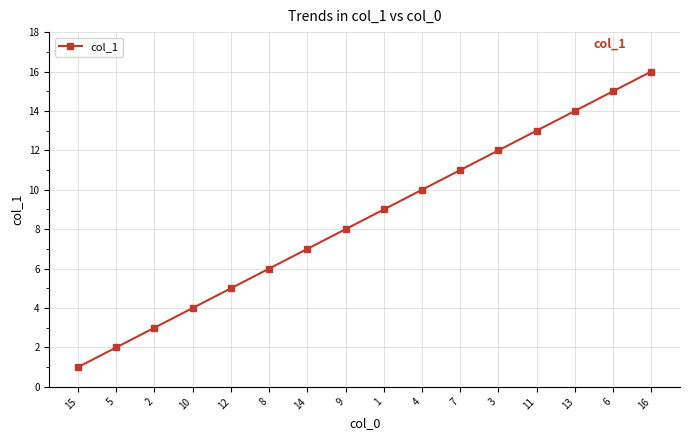

What is the label of the 8th point from the right?

1